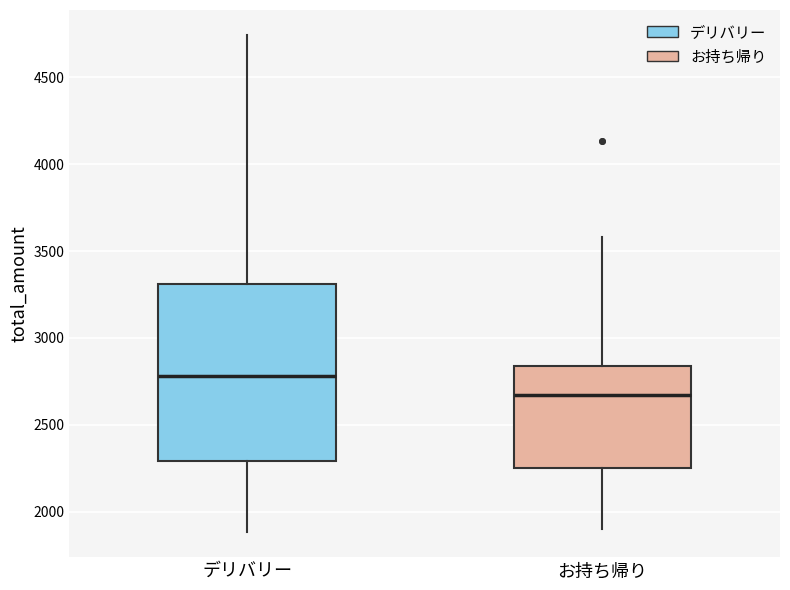

Reading left to right, read every box against the y-axis: the position of its median line, the range the box covers, and the ends of its whiskers. The values are not printed on the chart, so give them approximately, as read against the axis.

デリバリー: median 2800, box 2300 to 3300, whiskers 1900 to 4750
お持ち帰り: median 2650, box 2250 to 2850, whiskers 1900 to 3600